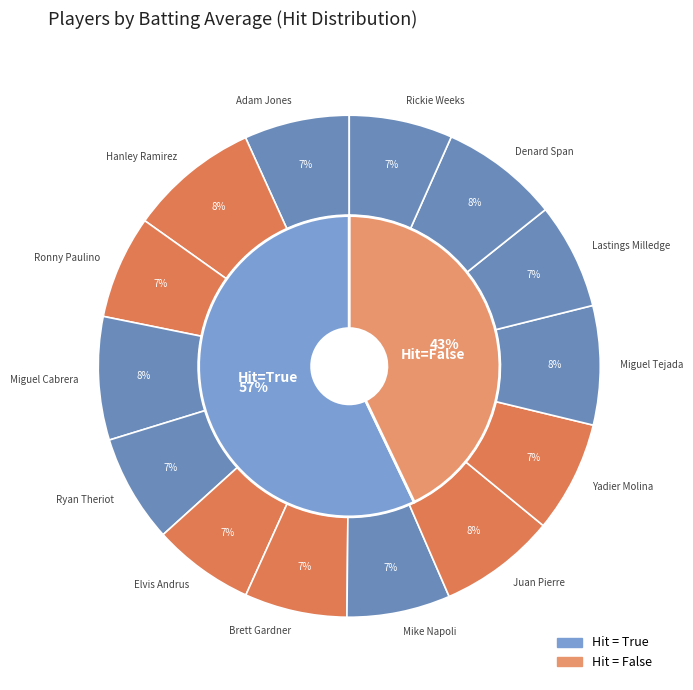

To the nearest percent, what is the difference between the Hanley Ramirez and Adam Jones slice percentages?

2%